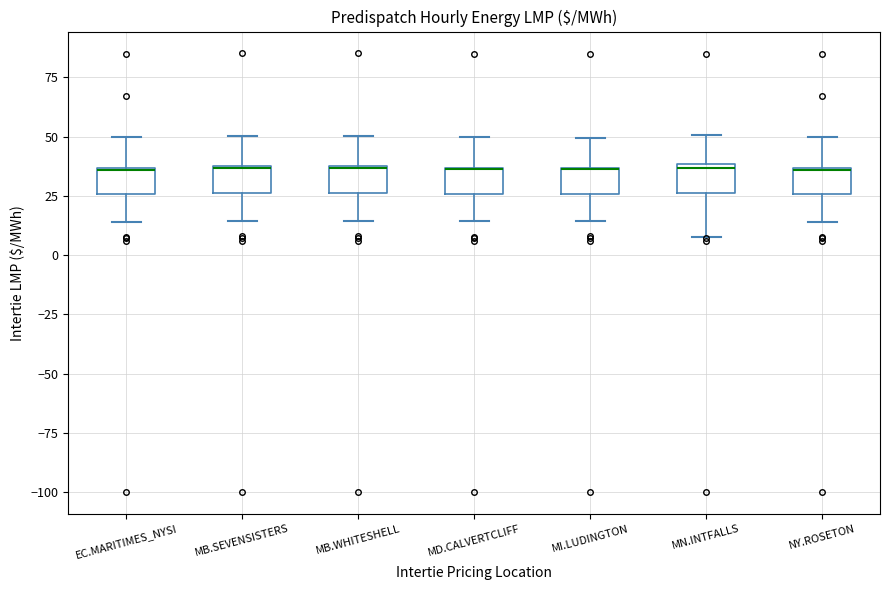

Reading left to right, read every box against the y-axis: the position of its median line, the range the box covers, and the ends of its whiskers. The values are not printed on the chart, so give them approximately, as read against the axis.

EC.MARITIMES_NYSI: median 35 (drawn on the box's upper edge), box 25 to 35, whiskers 15 to 50
MB.SEVENSISTERS: median 35, box 25 to 40, whiskers 15 to 50
MB.WHITESHELL: median 35, box 25 to 40, whiskers 15 to 50
MD.CALVERTCLIFF: median 35 (drawn on the box's upper edge), box 25 to 35, whiskers 15 to 50
MI.LUDINGTON: median 35 (drawn on the box's upper edge), box 25 to 35, whiskers 15 to 50
MN.INTFALLS: median 35, box 25 to 40, whiskers 10 to 50
NY.ROSETON: median 35 (drawn on the box's upper edge), box 25 to 35, whiskers 15 to 50